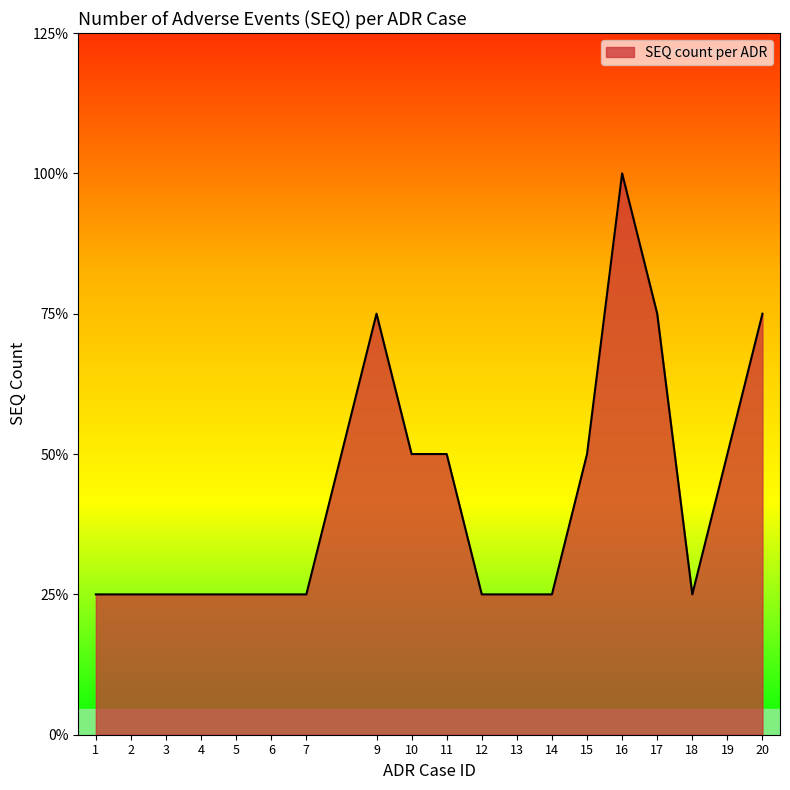

Which category has the highest value across all series?

16